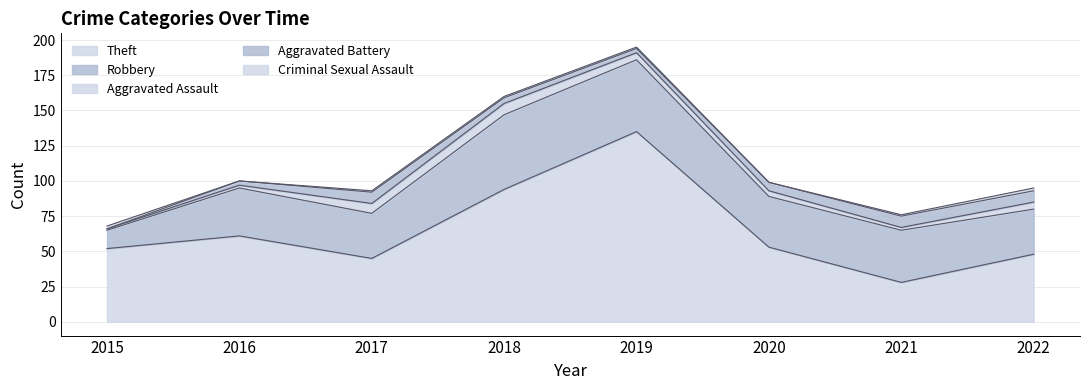

What is the difference between the Aggravated Assault values at 2019 and 2016?

3